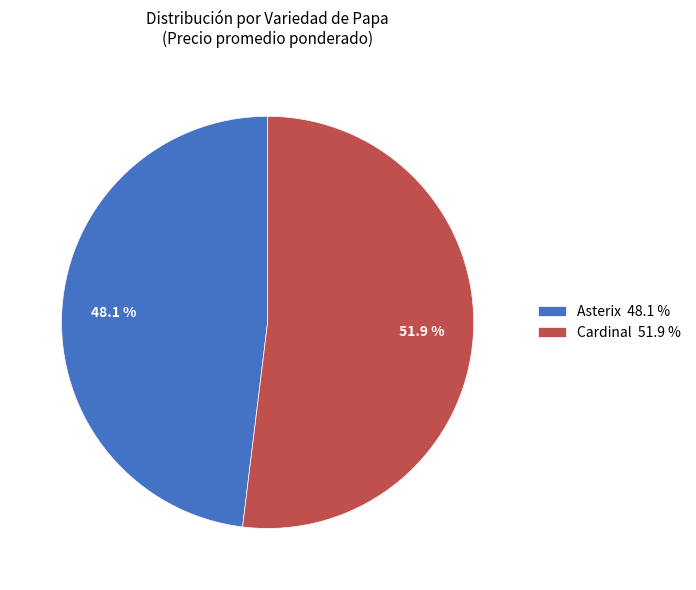

What is the ratio of the value at Cardinal 51.9 % to the value at Asterix 48.1 %?

1.1